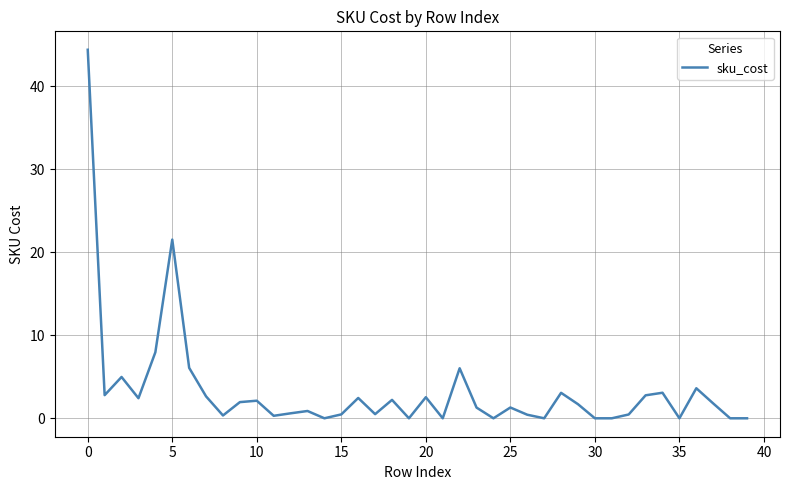

What is the maximum value shown in the chart?

44.4